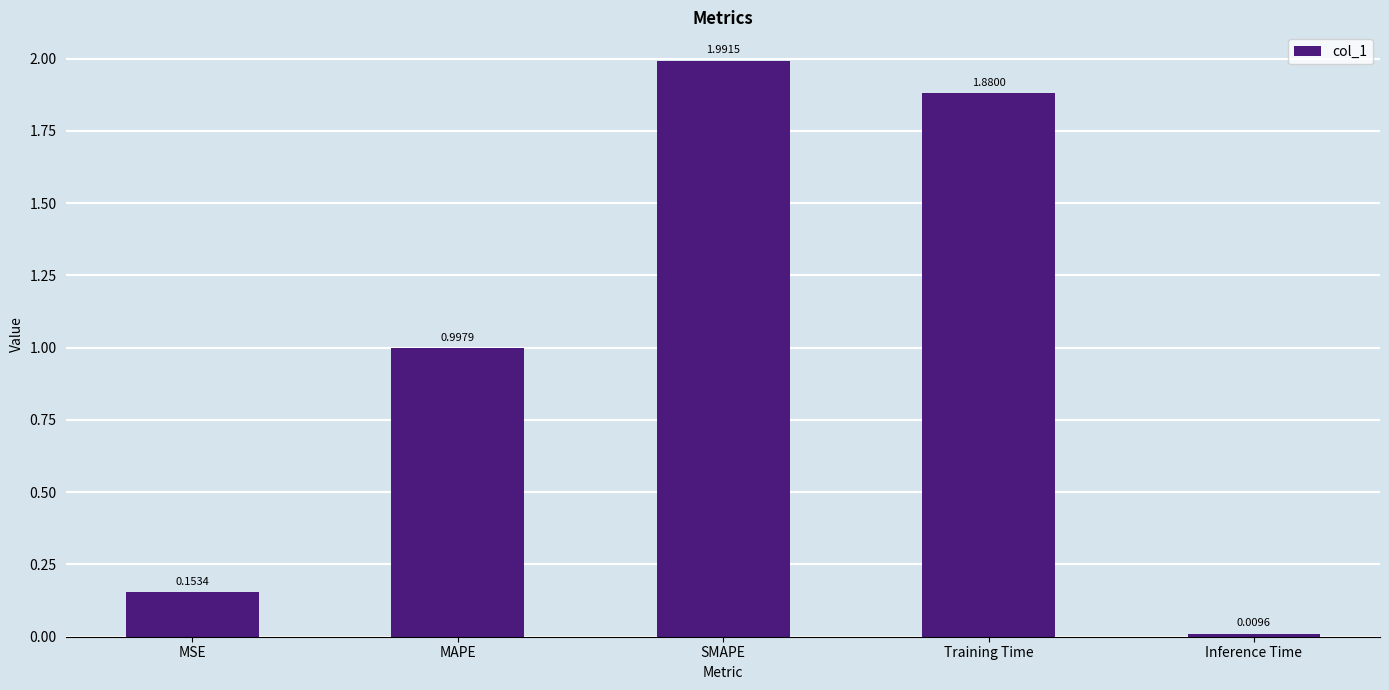

What is the difference between the second highest and second lowest values?

1.7